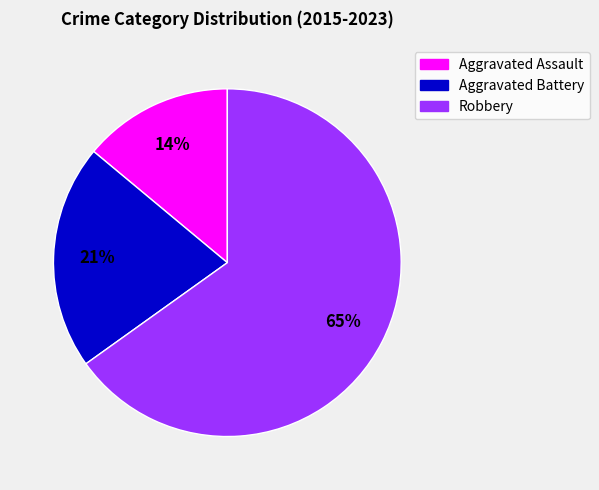

What is the majority slice?

Robbery